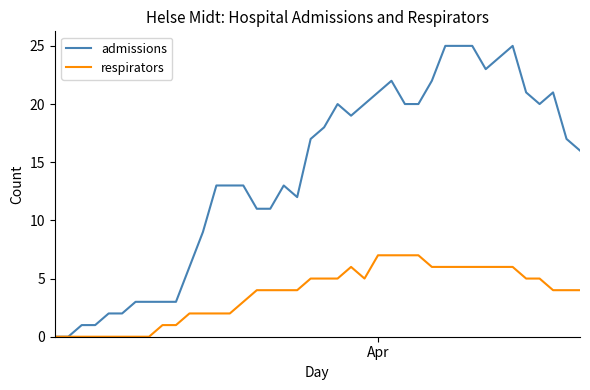

Does the chart display data point markers on the line(s)?

No